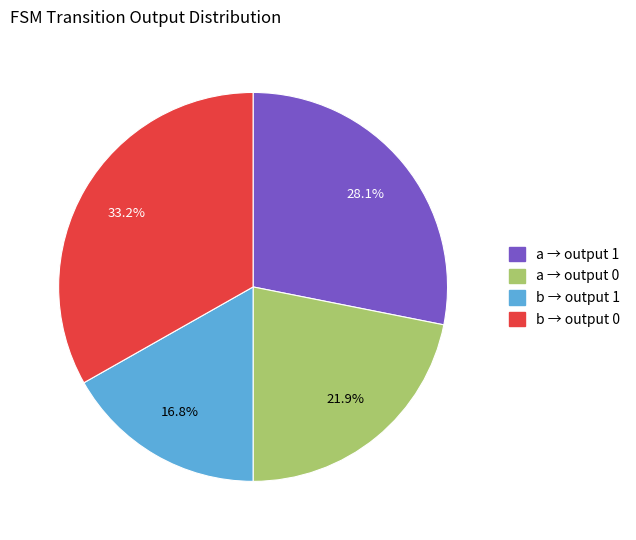

Does any single category account for the majority?

No